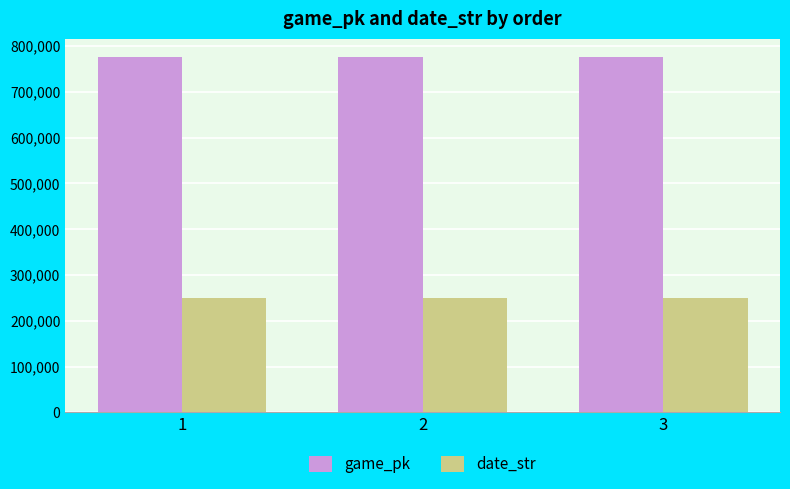

The value of game_pk at 3 is 1213052. True or false?

False